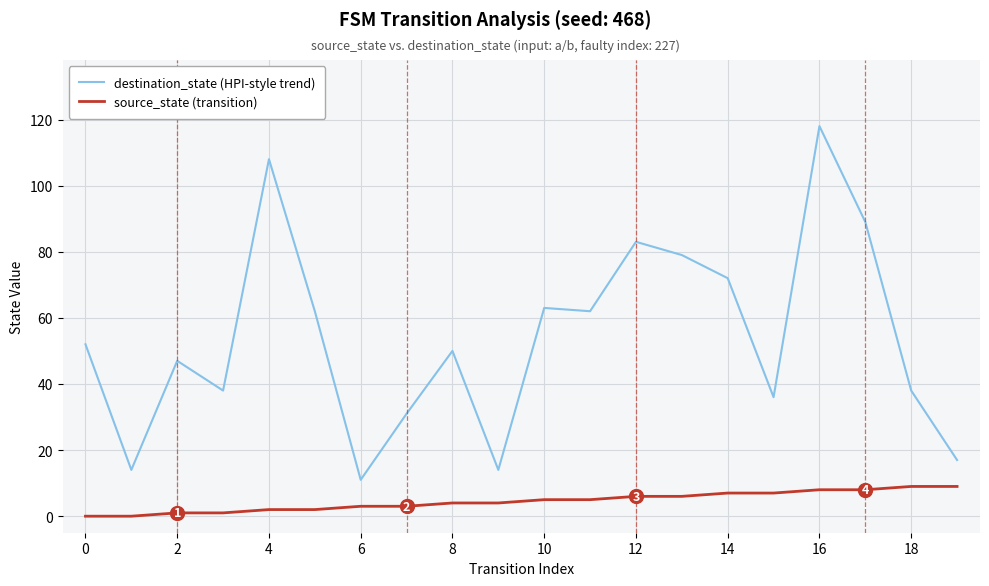

What is the greatest value displayed?

118